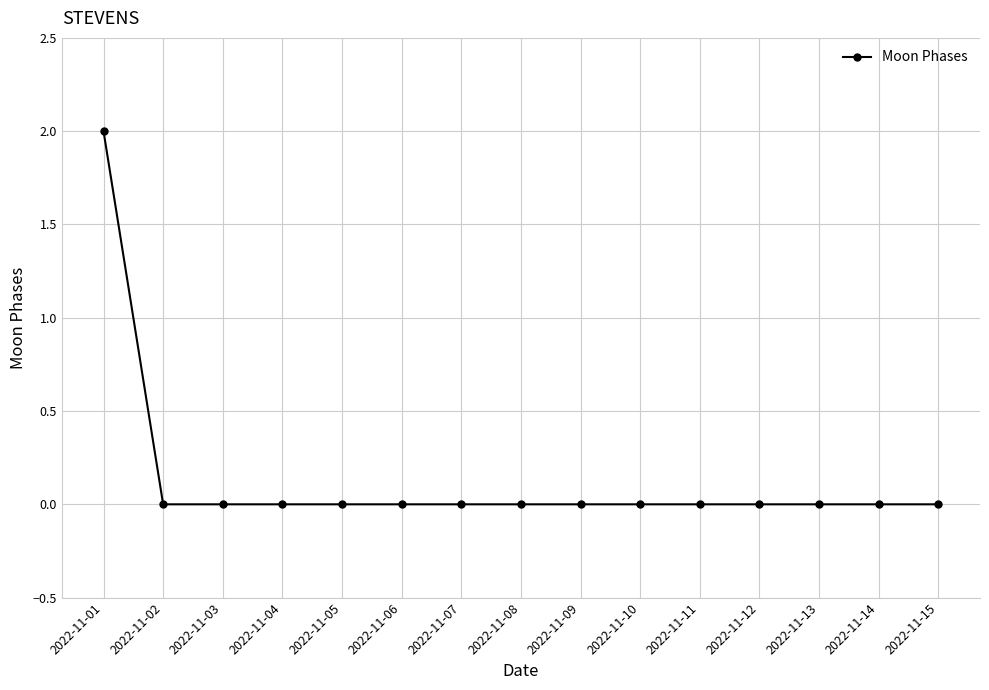

What is the value of the 1st point from the left?

2